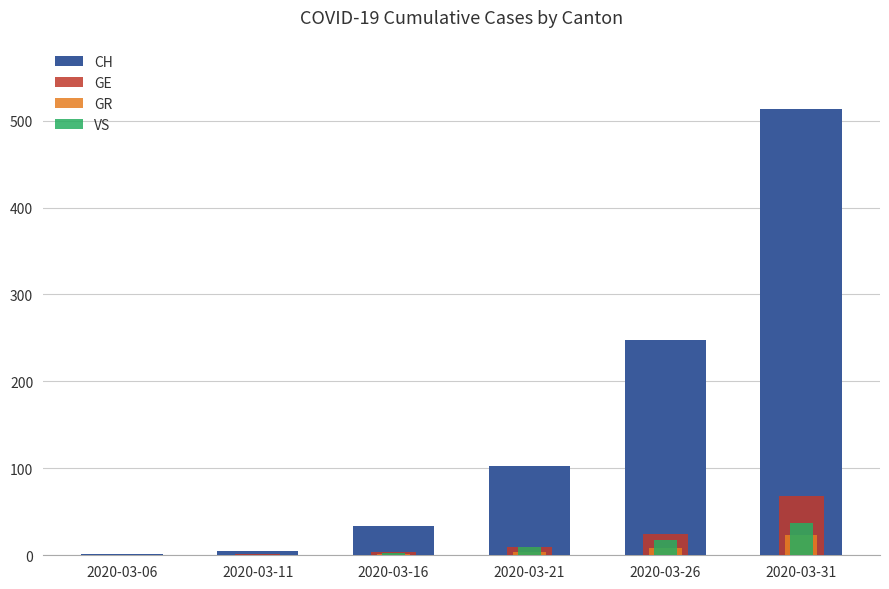

At which label does GE first exceed 9?

2020-03-26